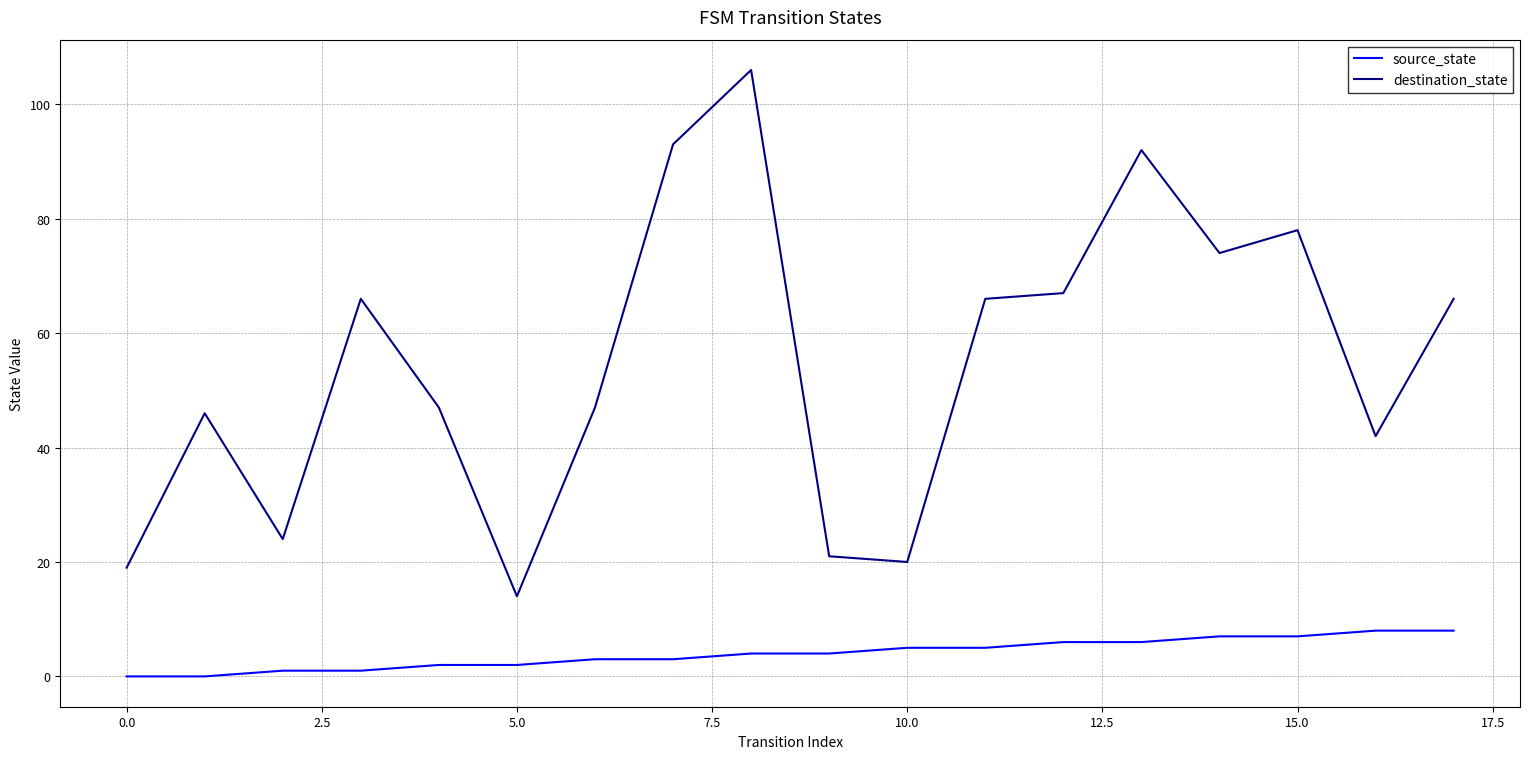

Which series has the widest spread of values?

destination_state